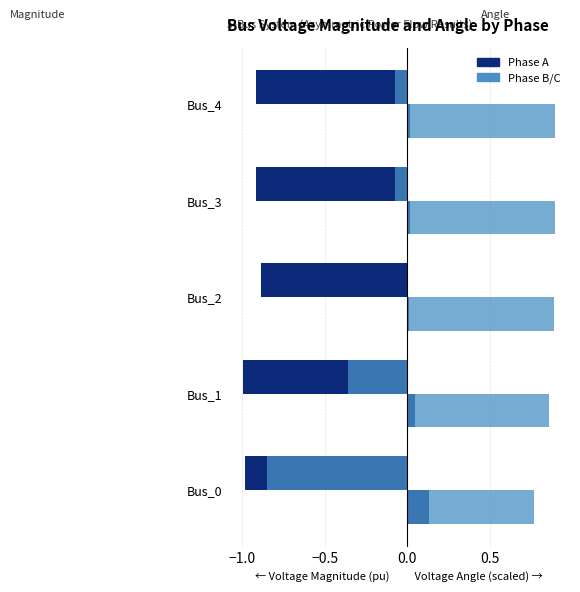

Count the number of data series in this chart.

4